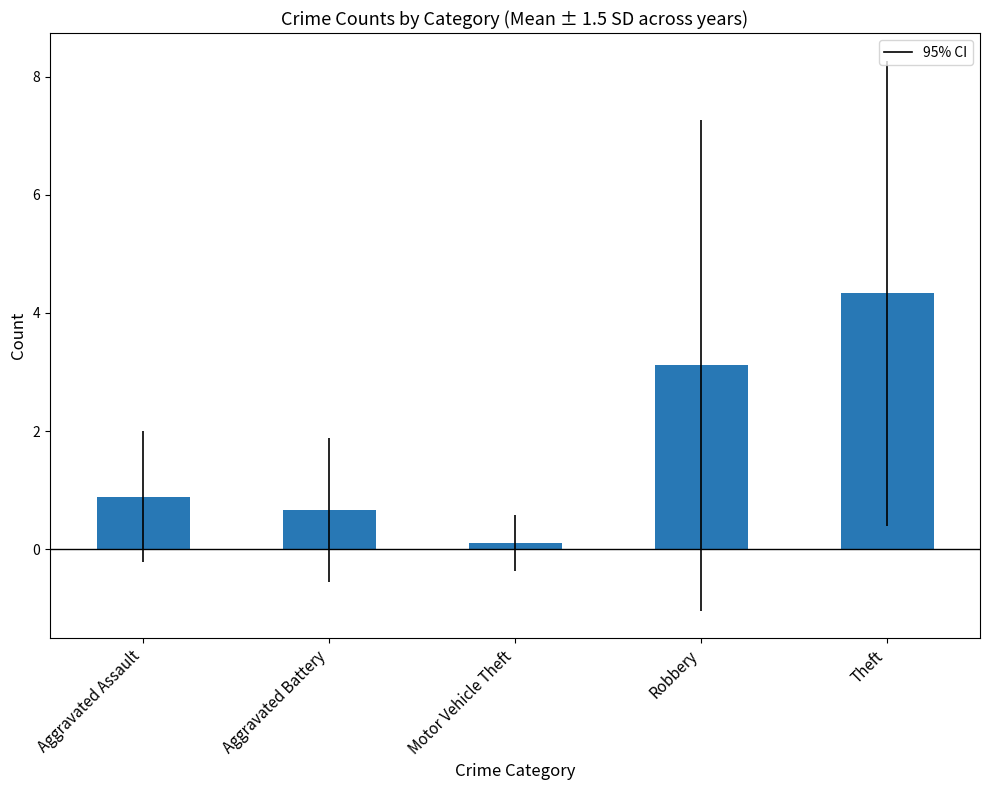

What is the smallest value displayed?

0.1